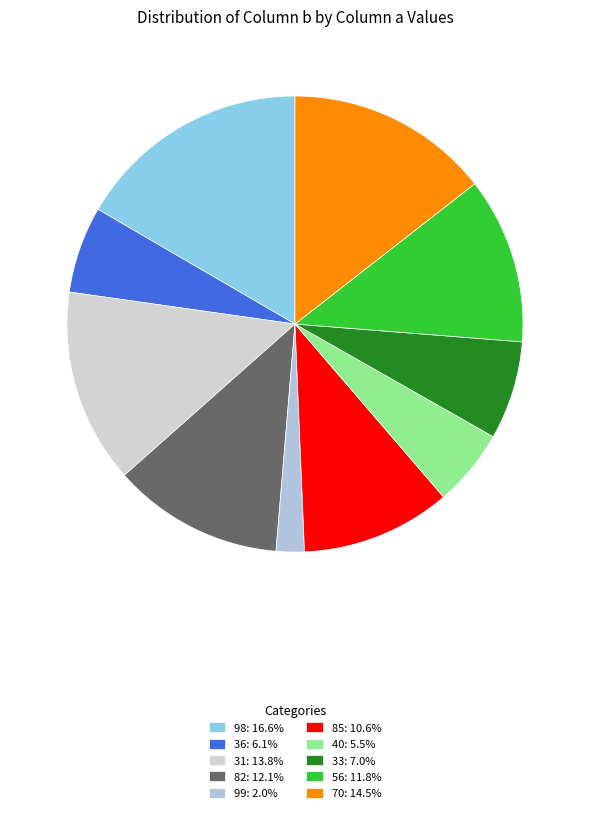

Which slice is the smallest?

99